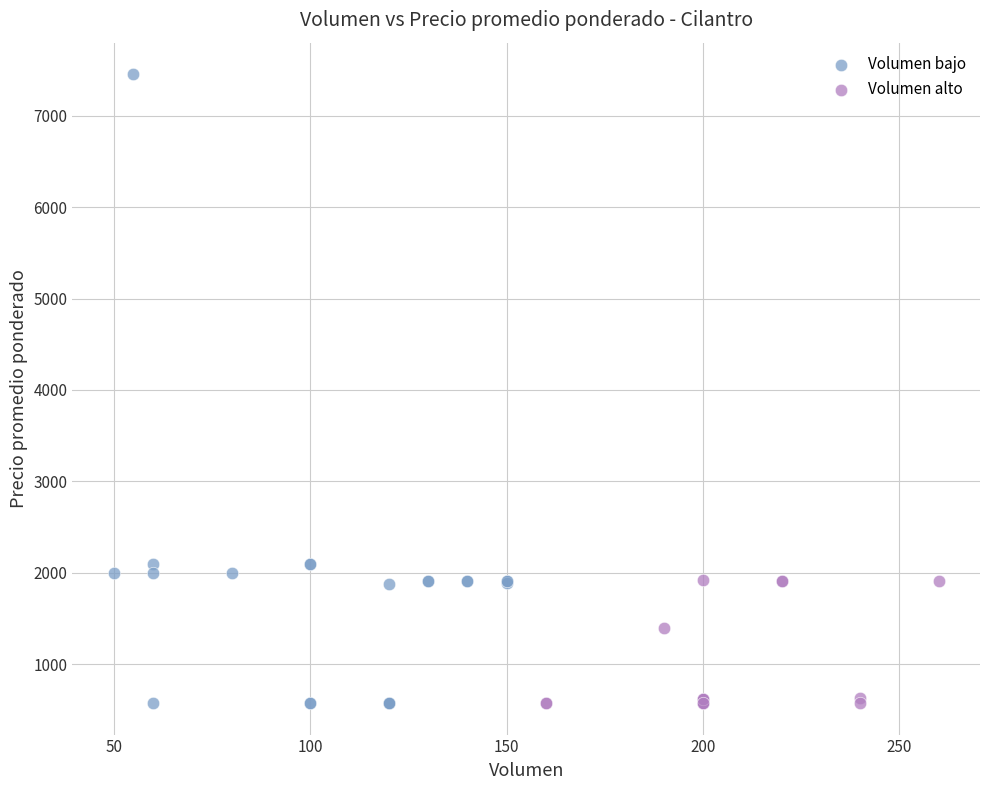

Which series has the largest Y range (max minus min)?

Volumen bajo